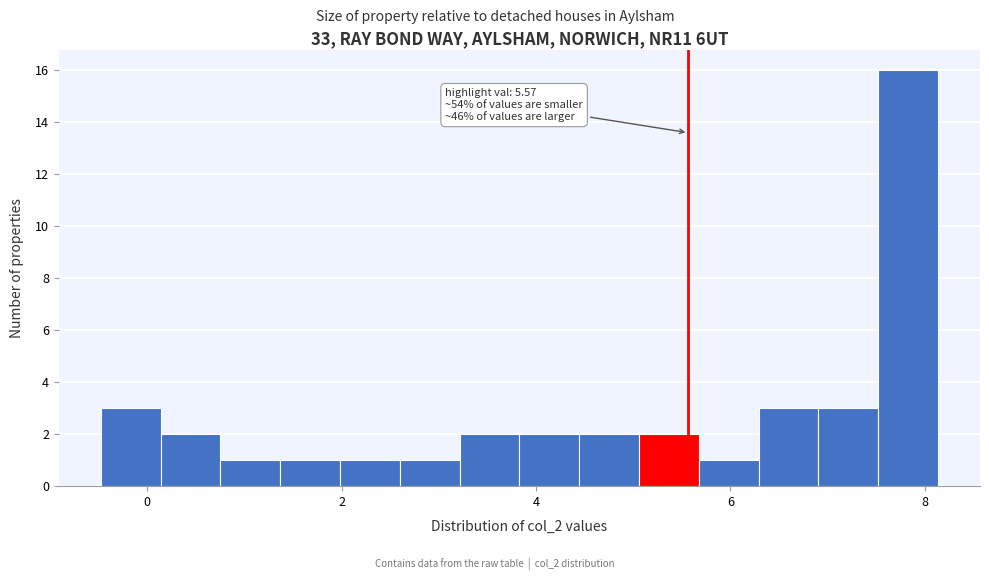

Around what value on the x-axis is the tallest bar? Give the approximate position of its centre, as read against the axis.

7.8